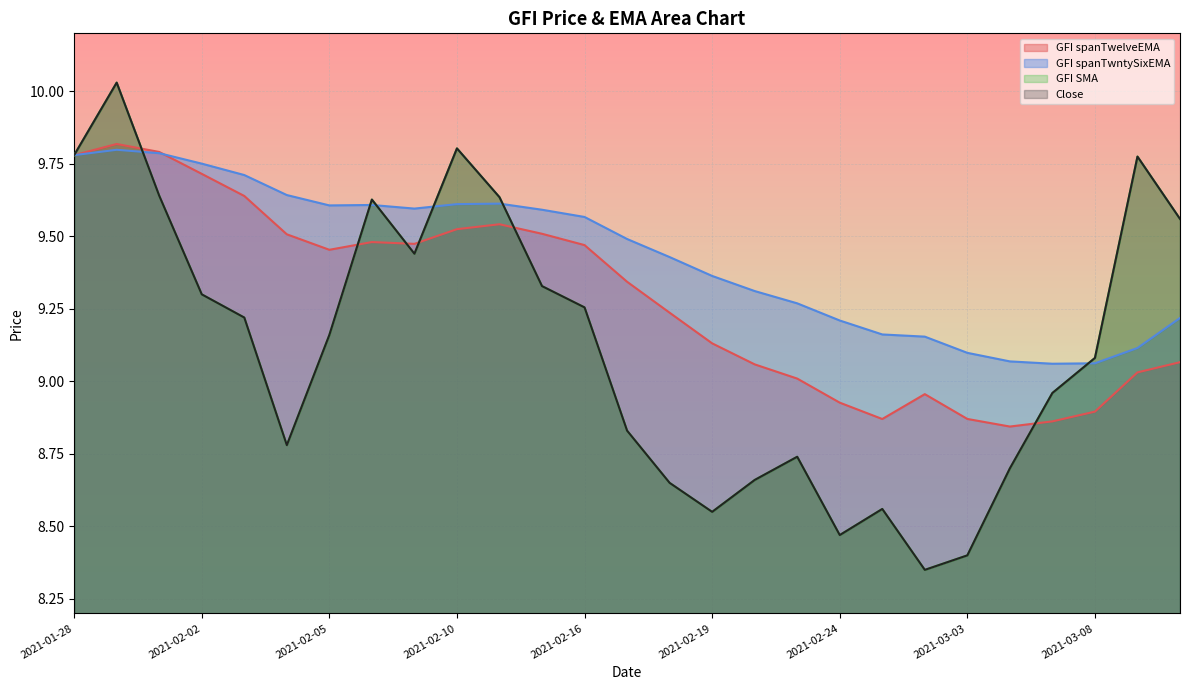

Where is GFI spanTwelveEMA nearest to the value 9?

2021-02-23